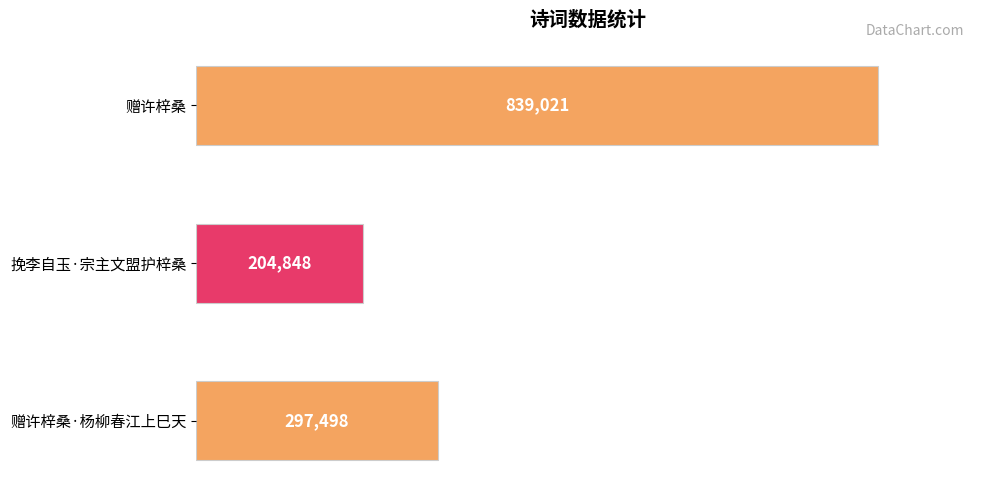

List the labels in order of value, largest first.

赠许梓桑, 赠许梓桑·杨柳春江上巳天, 挽李自玉·宗主文盟护梓桑